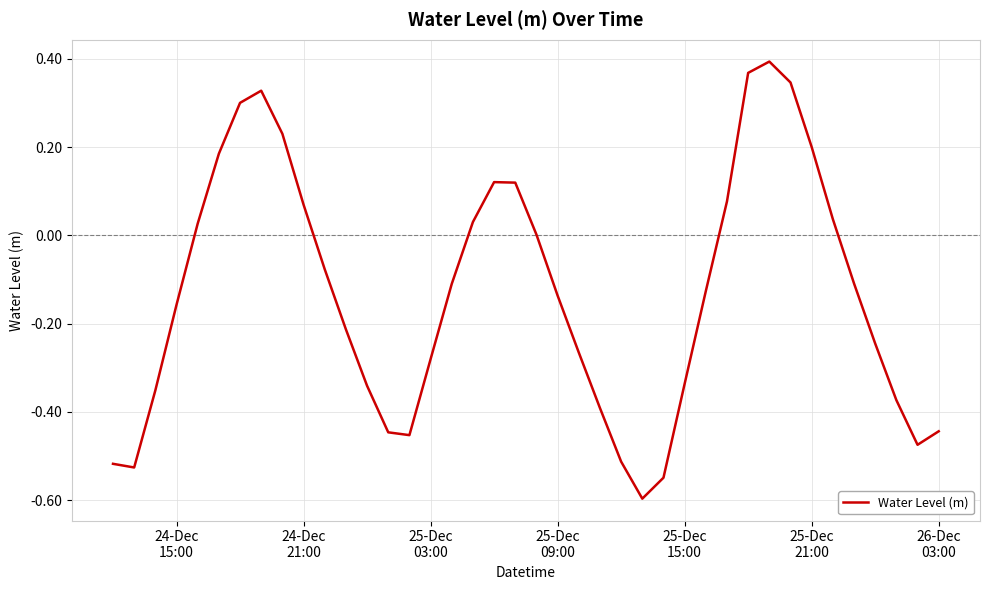

What is the minimum value shown in the chart?

-0.6